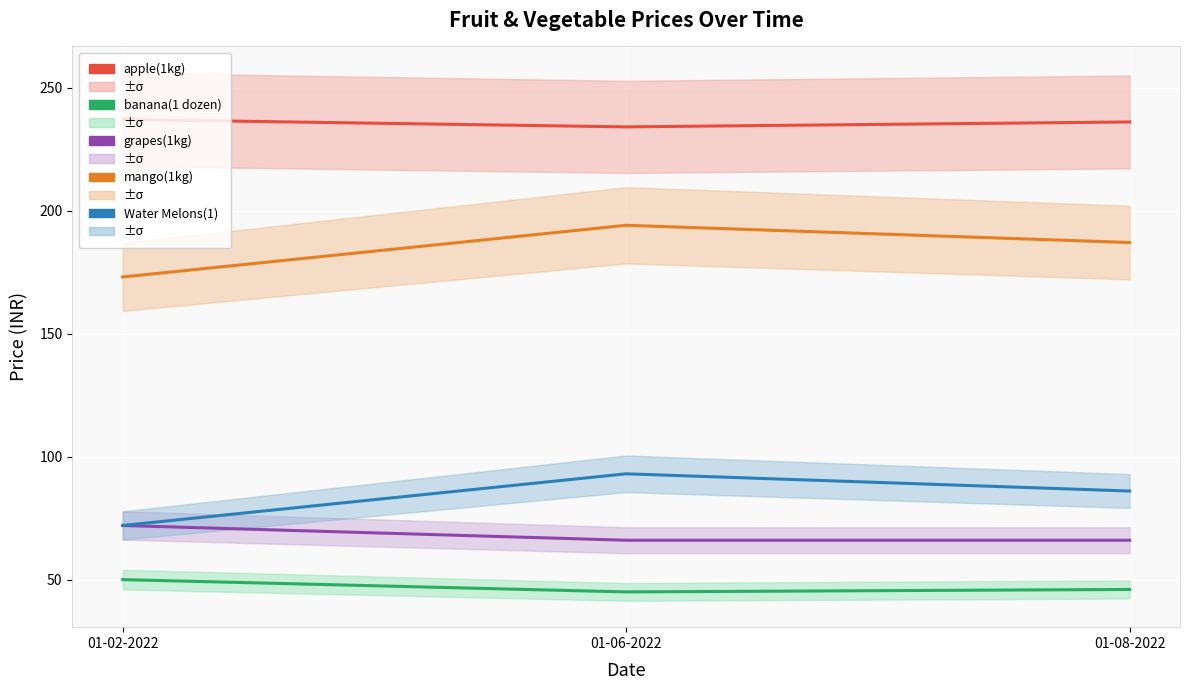

How many grapes(1kg) values are between 66 and 72?

3